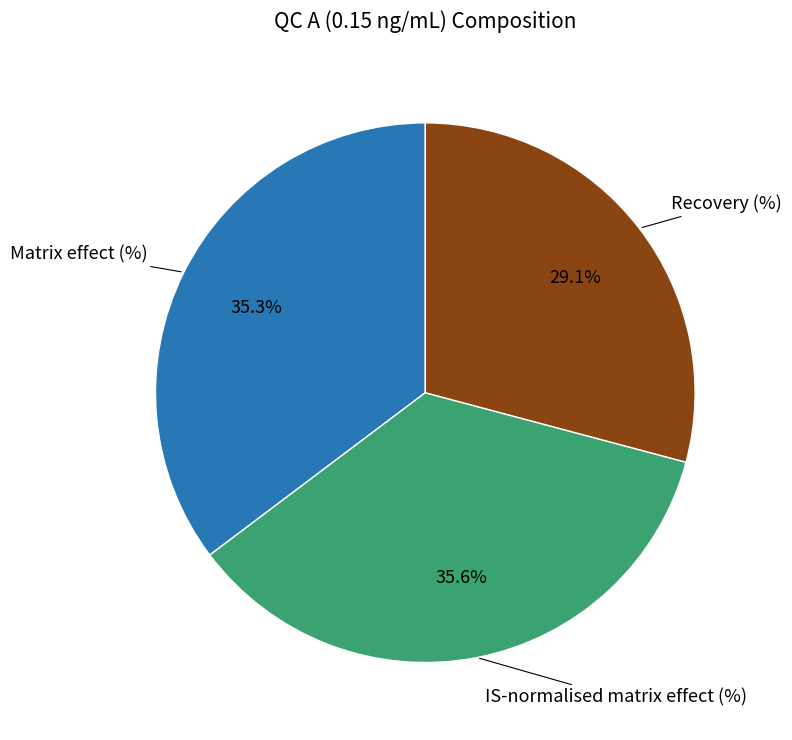

Does any single category account for the majority?

No